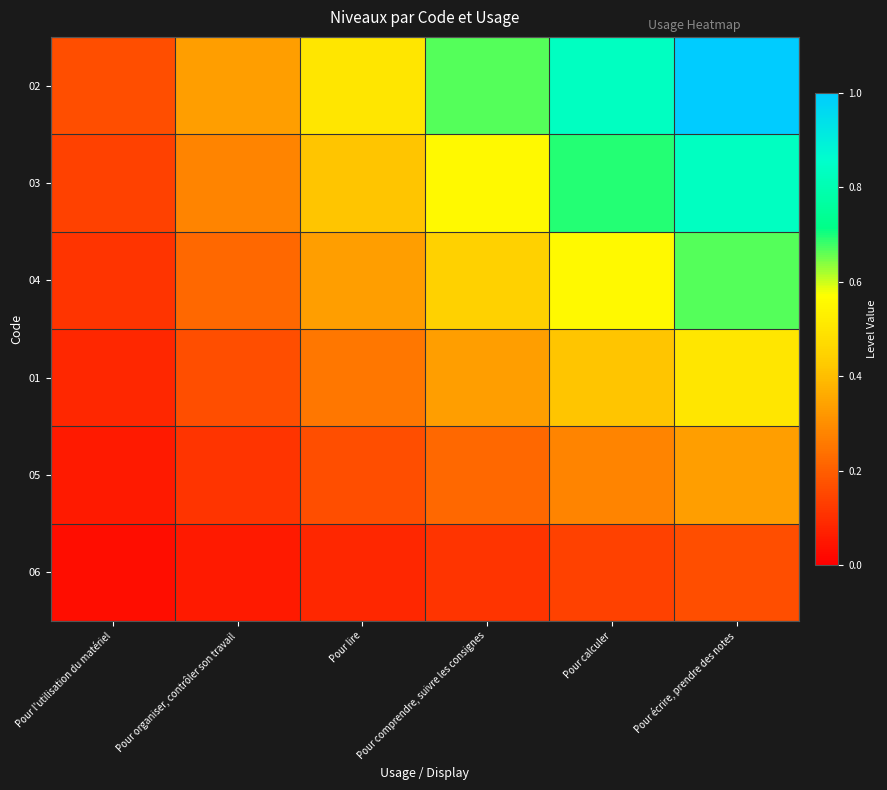

At which category does the chart reach its peak across all series?

Pour écrire, prendre des notes